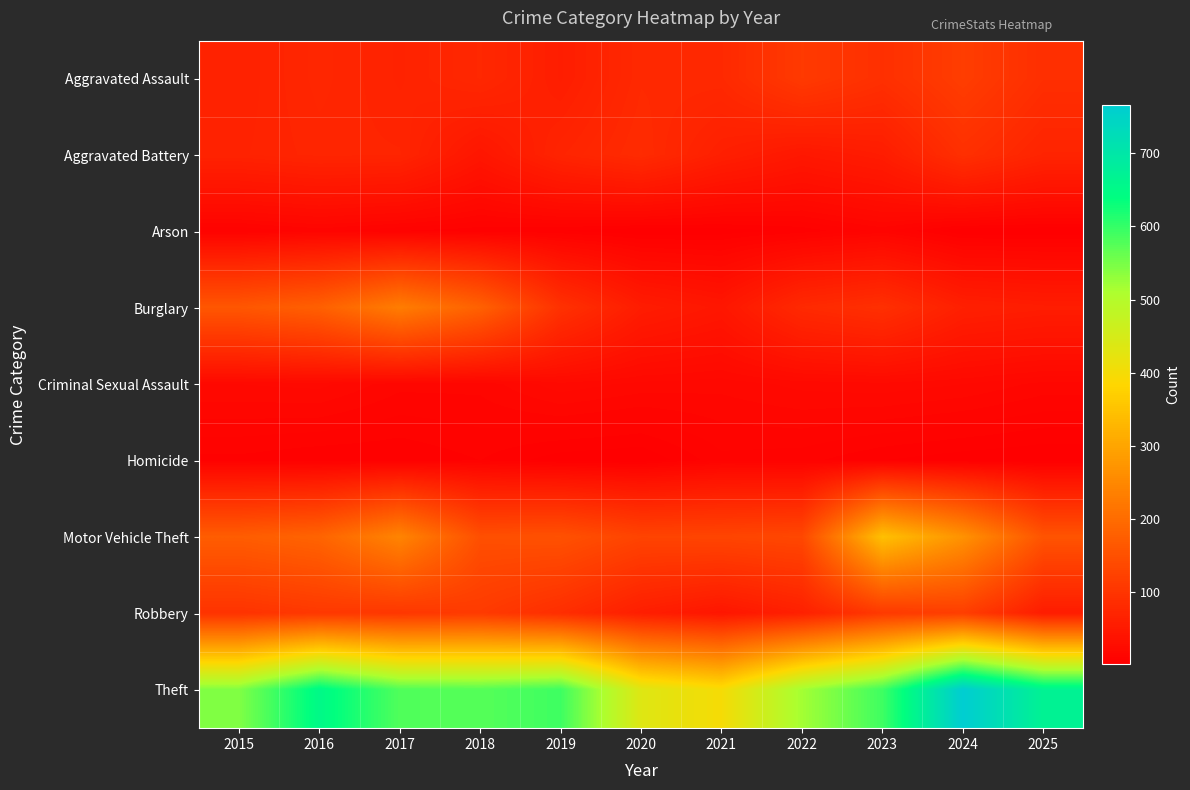

Which label corresponds to the largest value in the chart?

2024